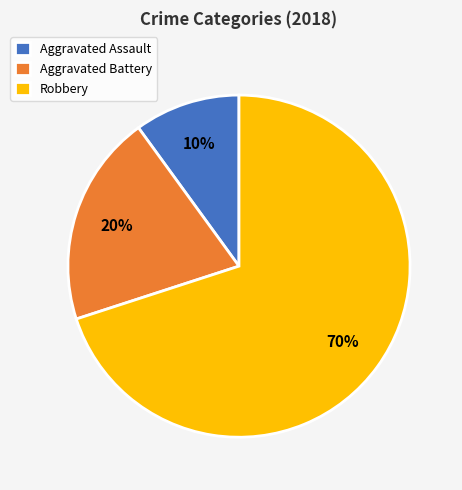

How many segments does this pie chart have?

3